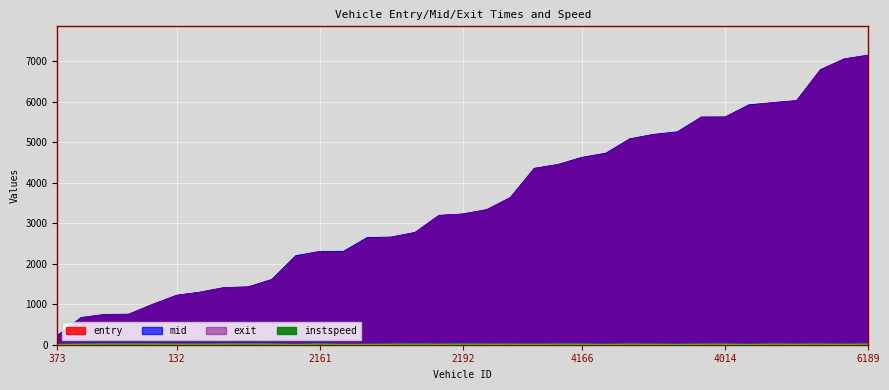

What is the difference between the maximum and second lowest values in the instspeed series?

9.6